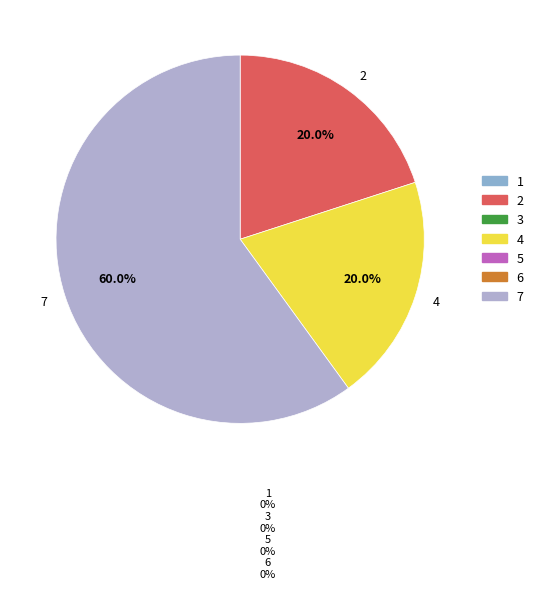

Approximately how many times larger is the value at 7 compared to 4?

3.0